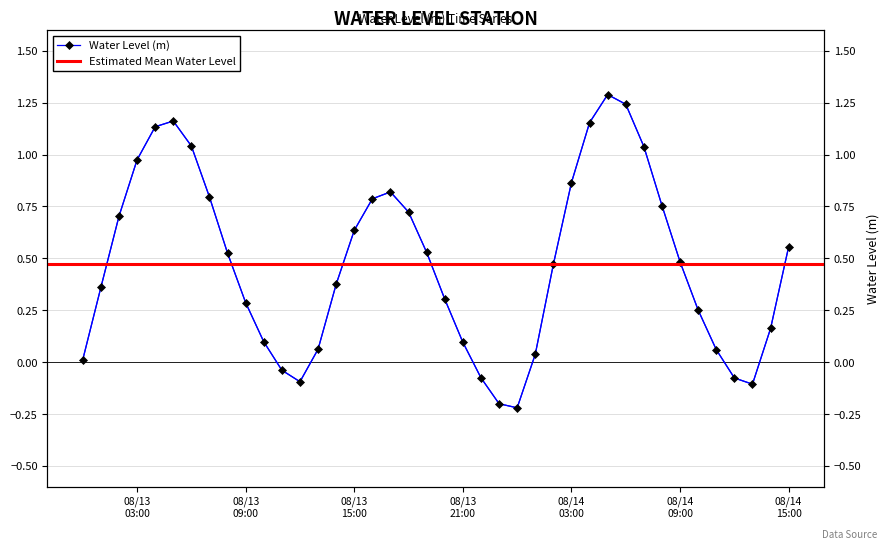

Where is the first local maximum?

2023-08-13 05:00:00